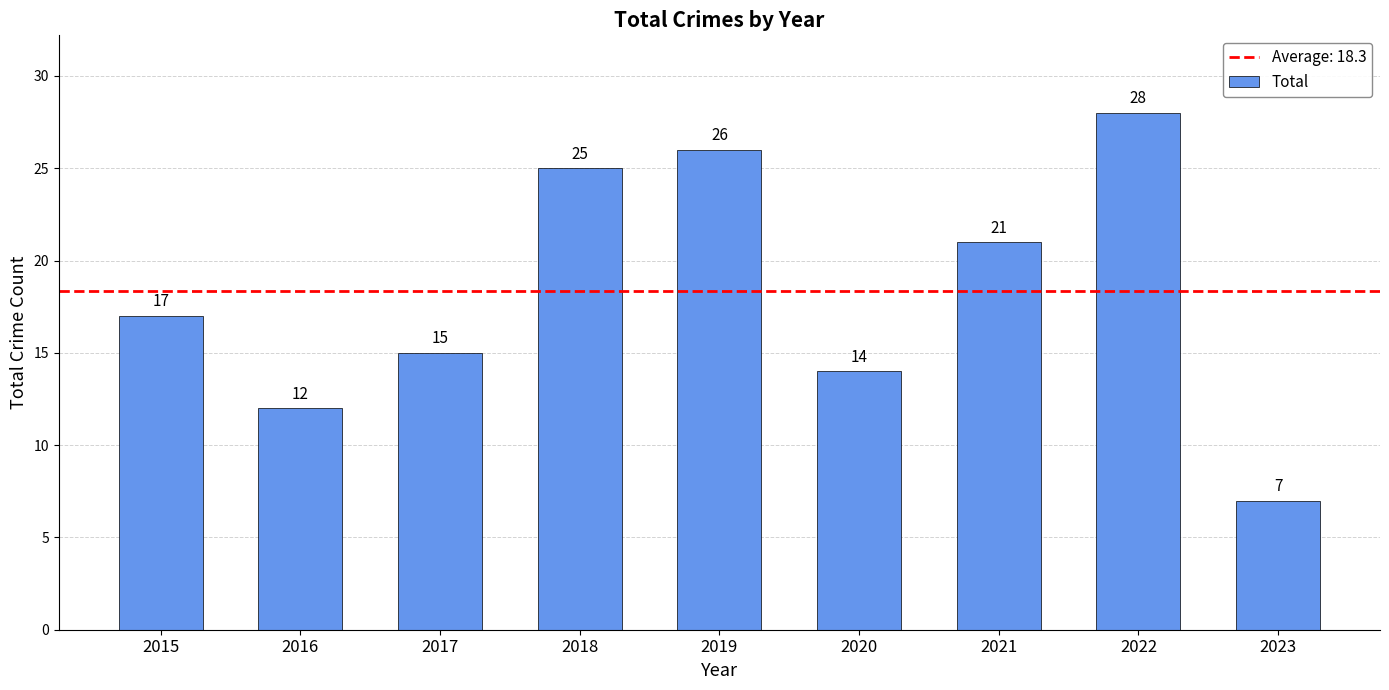

What is the average value?

18